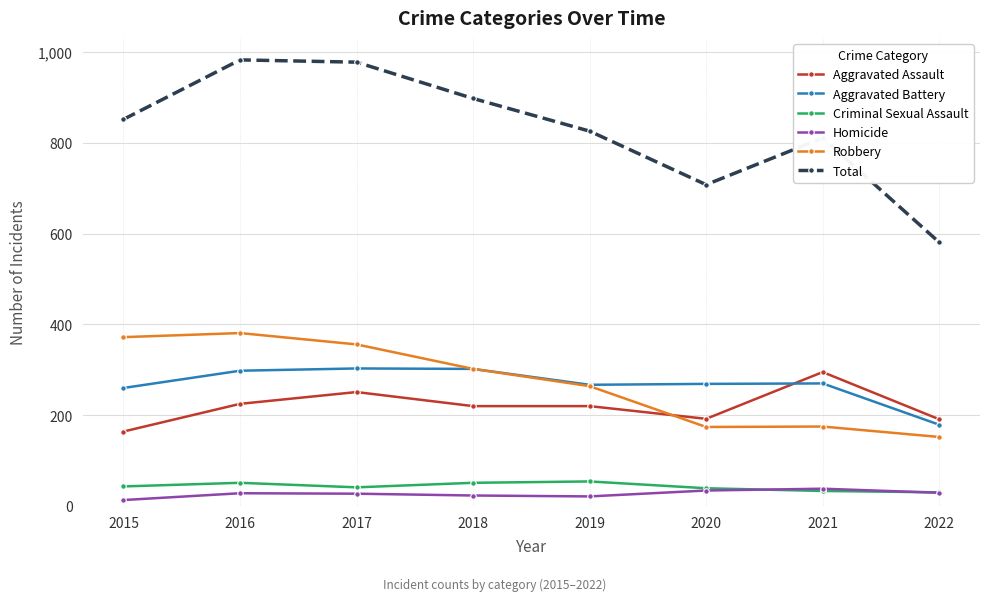

What is the difference between the maximum and minimum values in the Aggravated Assault series?

131